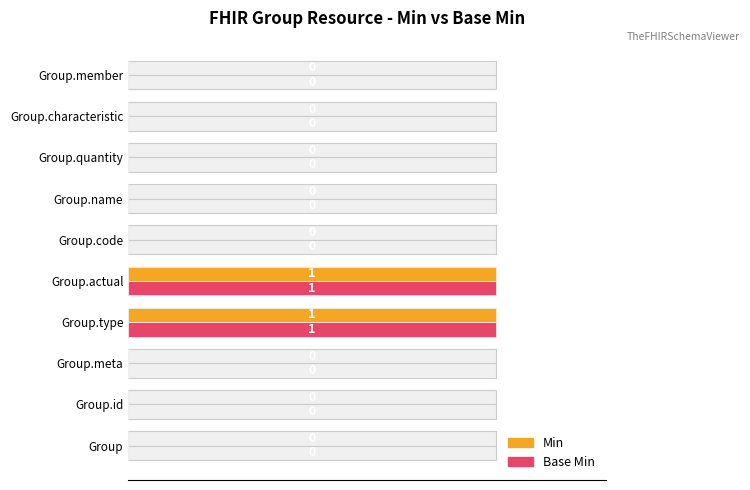

At how many categories does at least one series exceed 0?

2